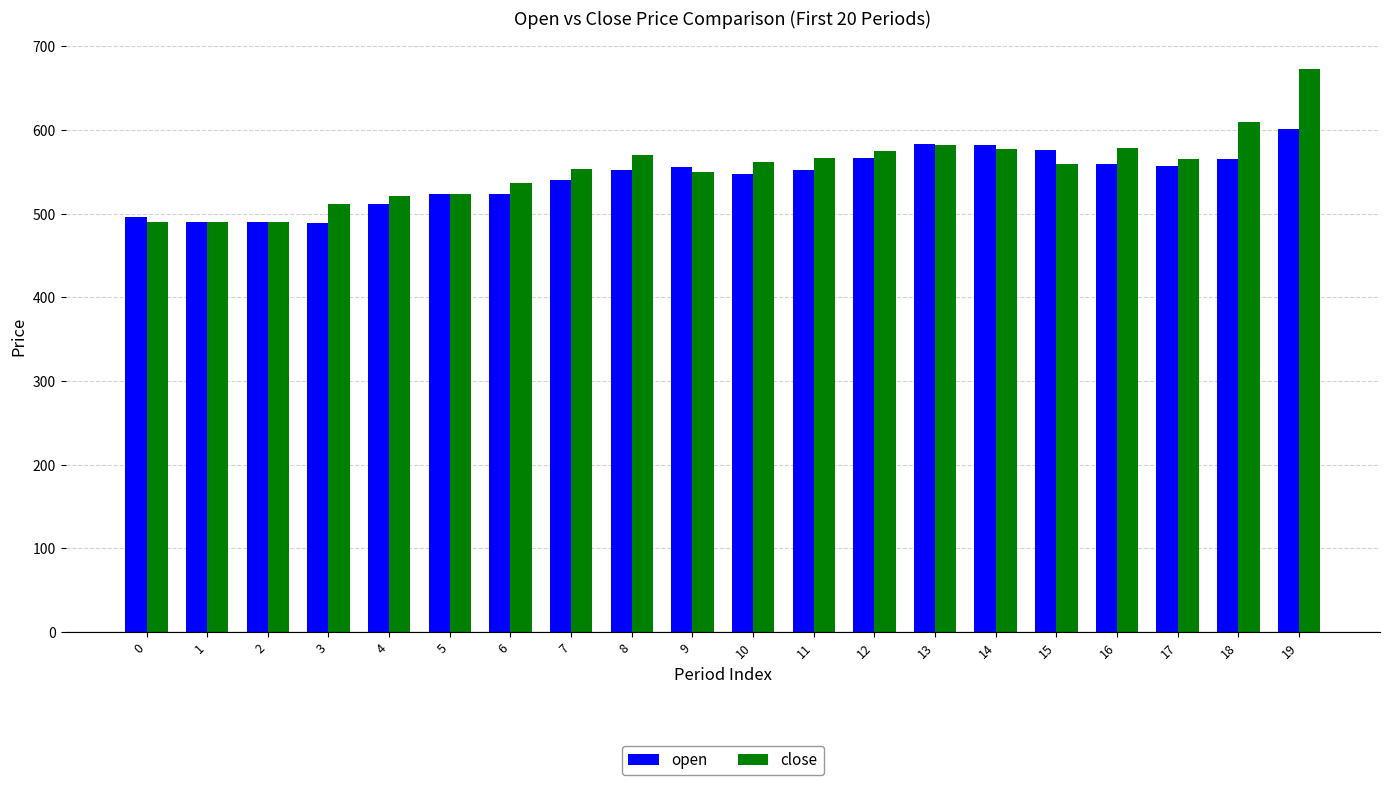

Is the value of close at 9 greater than the value of open at 2?

Yes